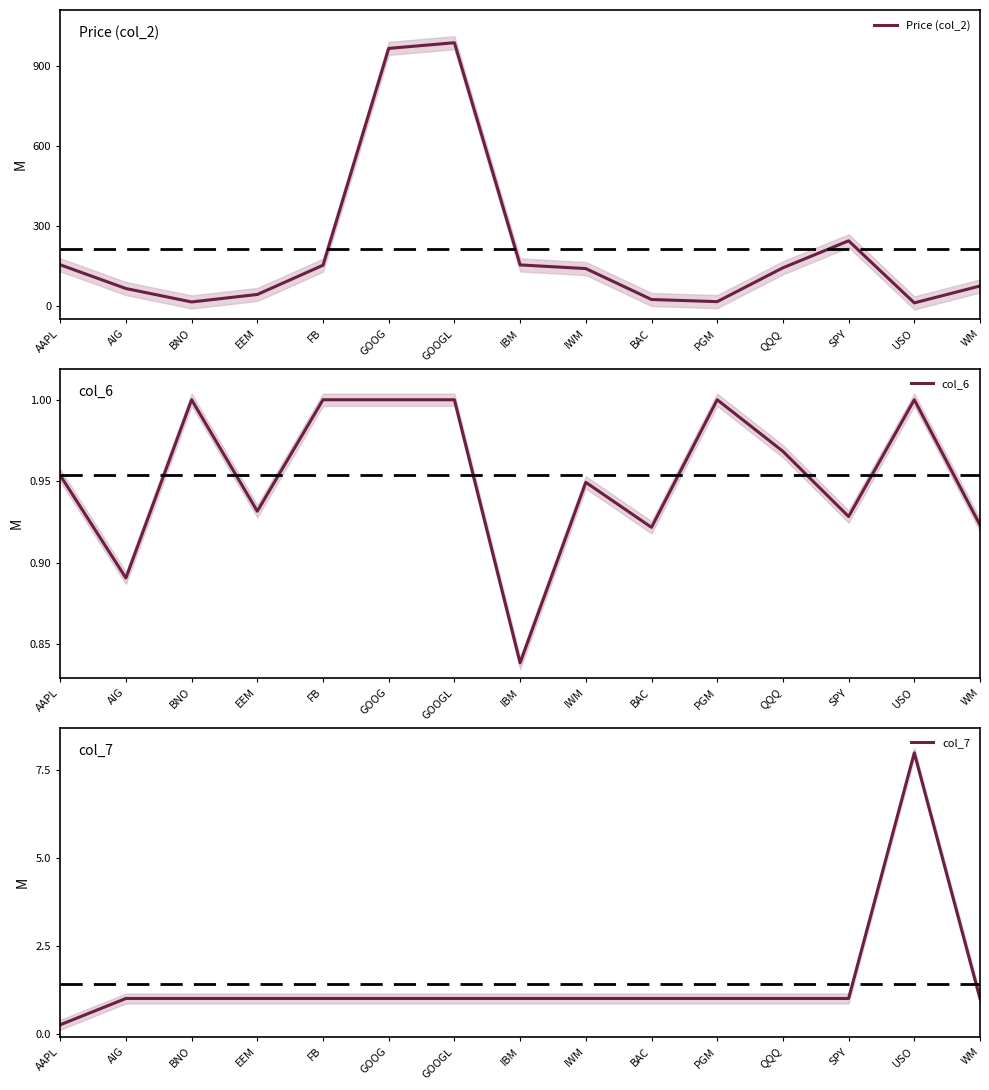

How many categories are shown in the chart?

15